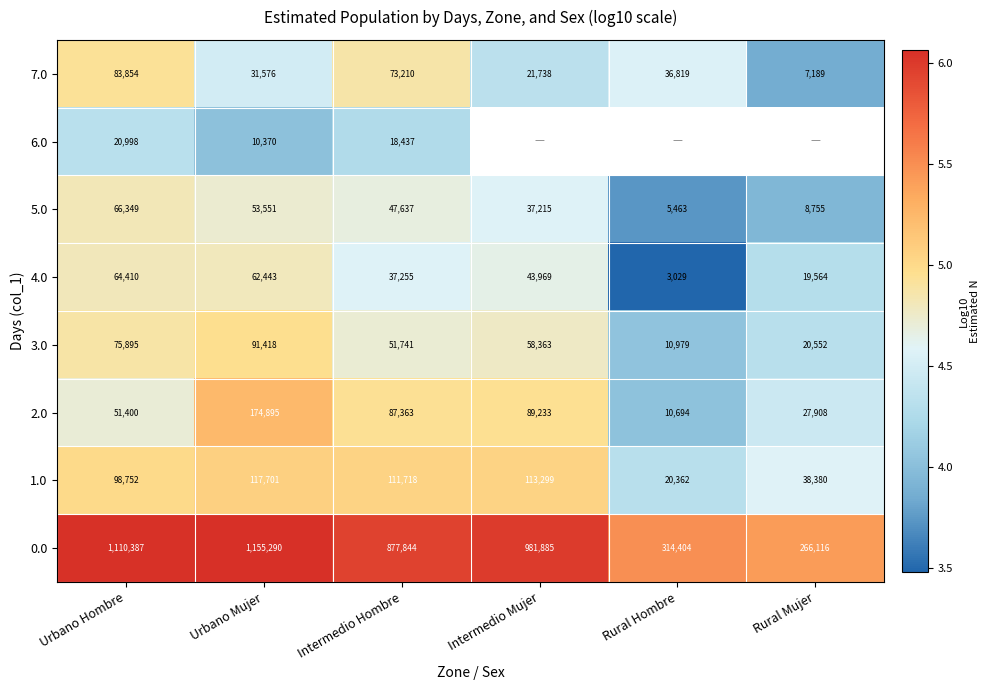

Rank the categories by 3.0 value from highest to lowest.

Urbano Mujer, Urbano Hombre, Intermedio Mujer, Intermedio Hombre, Rural Mujer, Rural Hombre